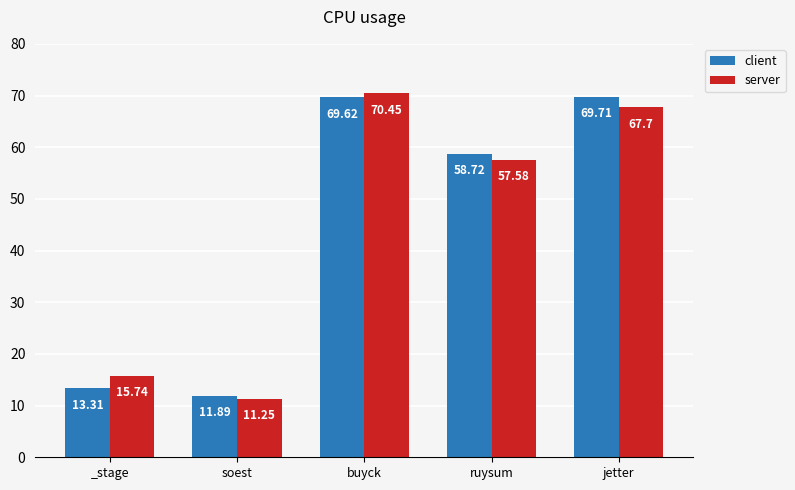

How many bars are there in each group?

2